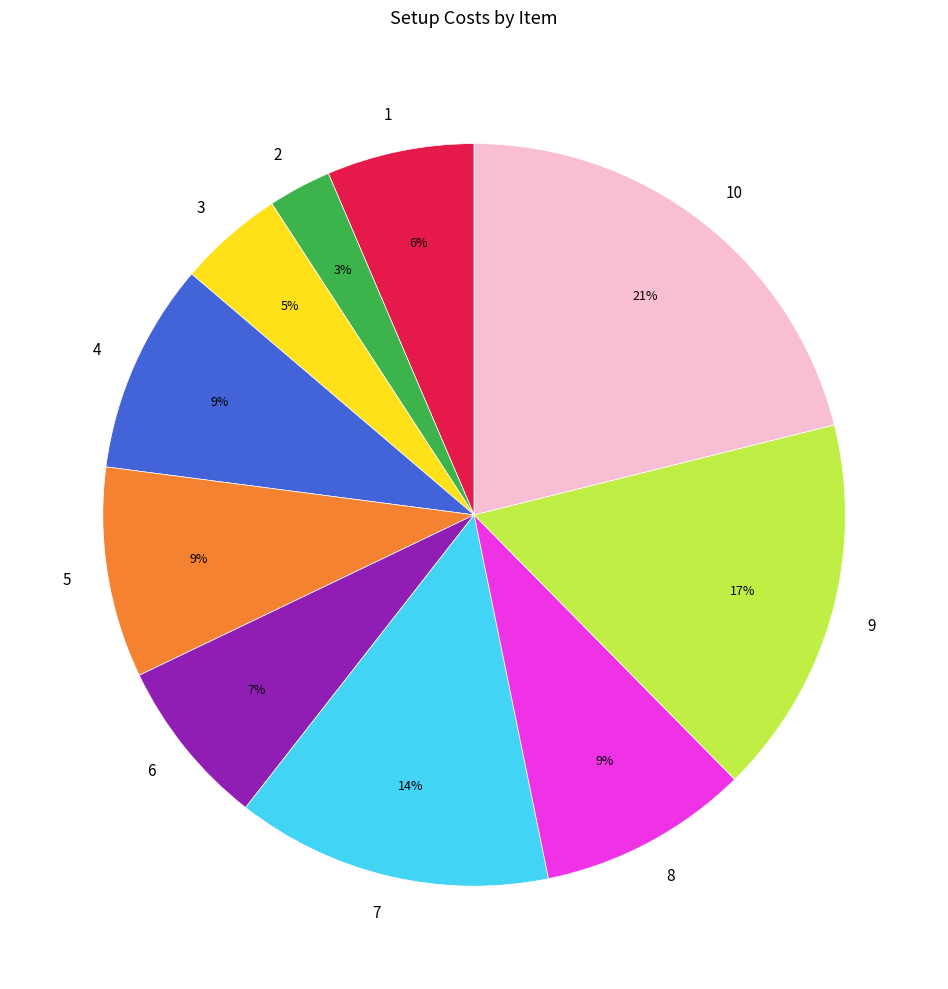

Count the number of slices in the pie.

10